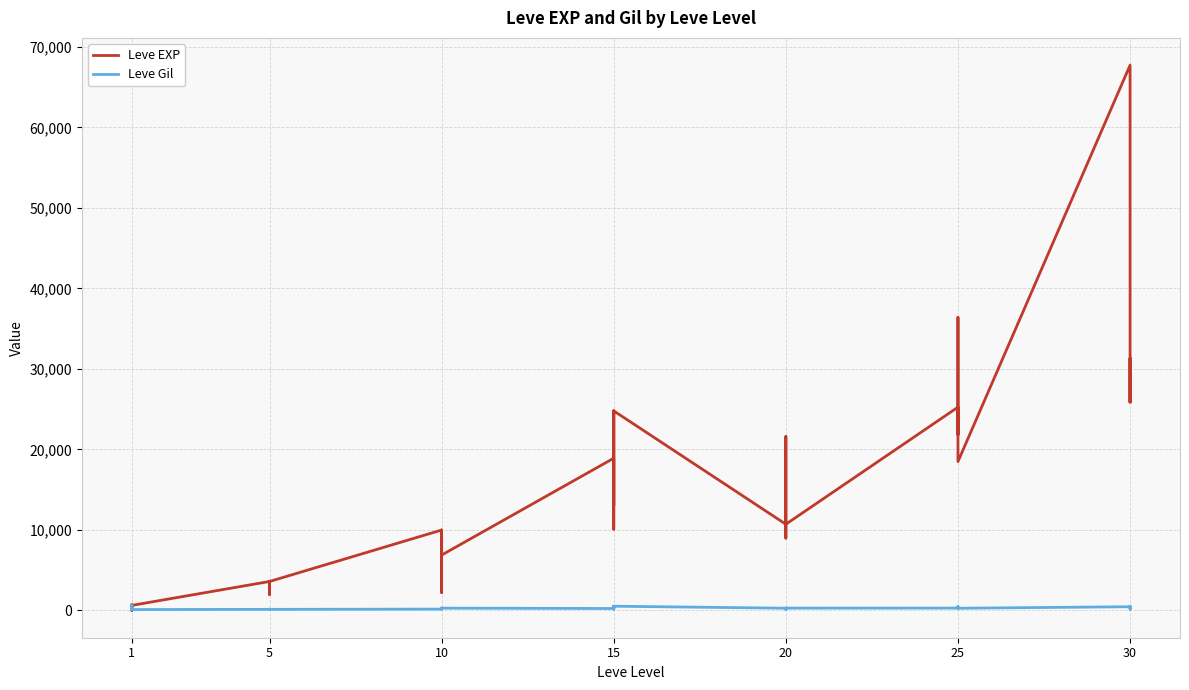

Where do Leve EXP and Leve Gil first cross each other?

1 and 1